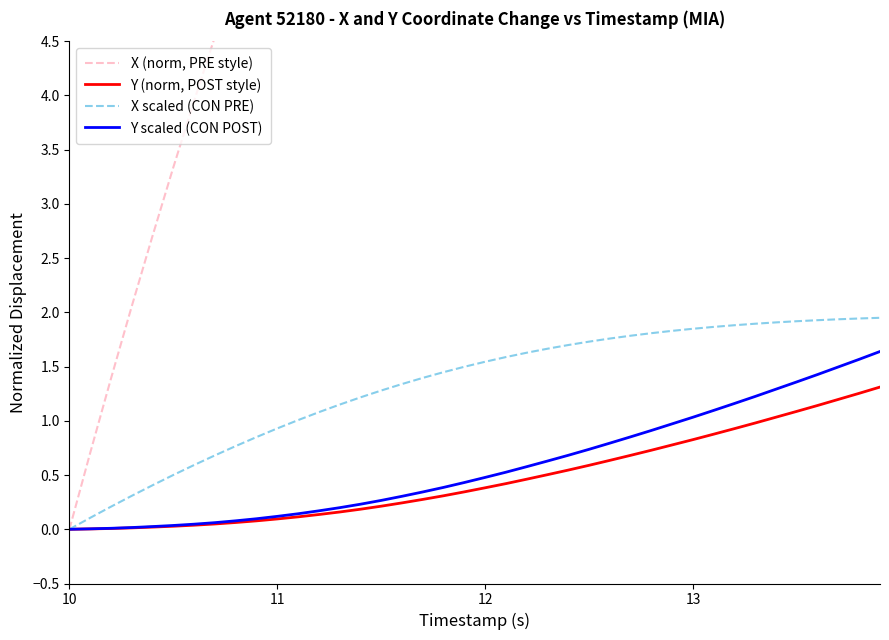

Is it true that Y scaled (CON POST) equals 0.2 at 12?

False